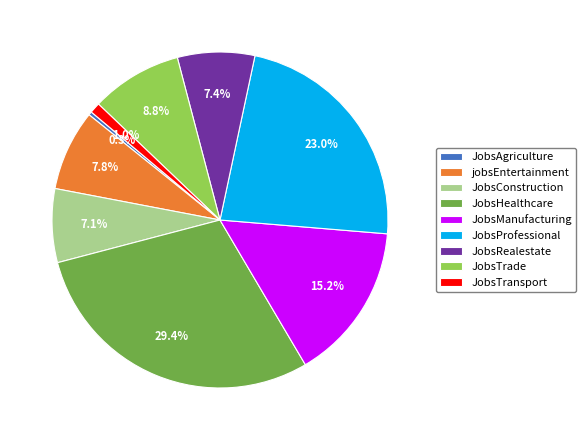

To the nearest percent, what is the average slice percentage?

11%